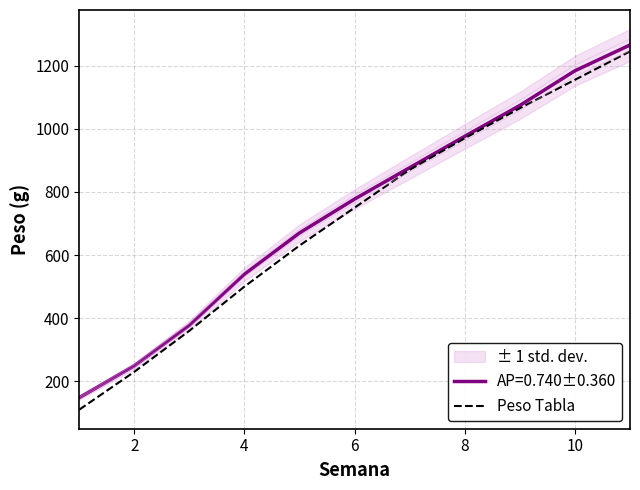

The value of AP=0.740±0.360 at 6 is 777.2. True or false?

True